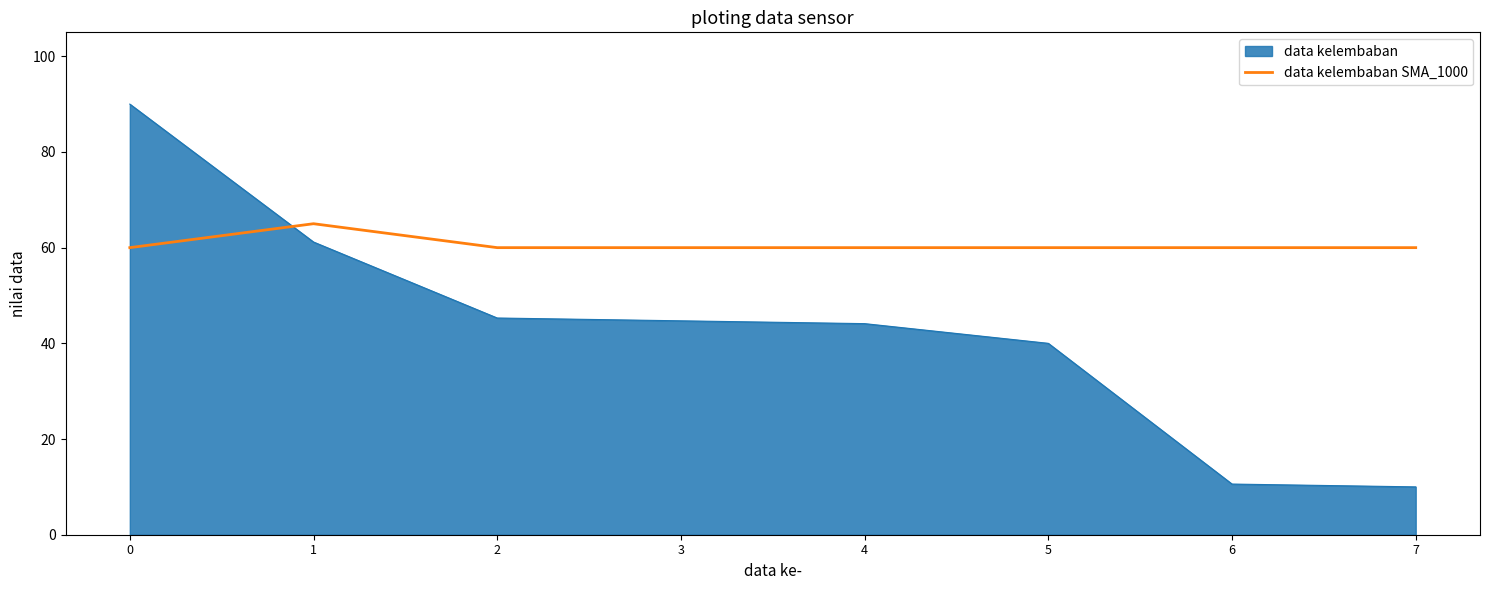

What is the difference between the data kelembaban values at 2 and 1?

15.9